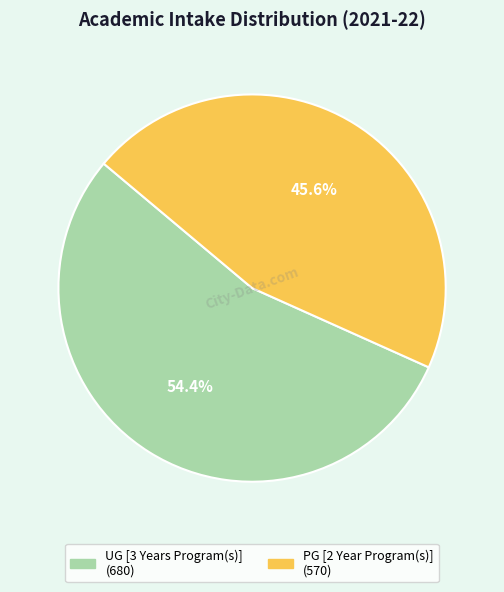

To the nearest percent, what is the average slice percentage?

50%